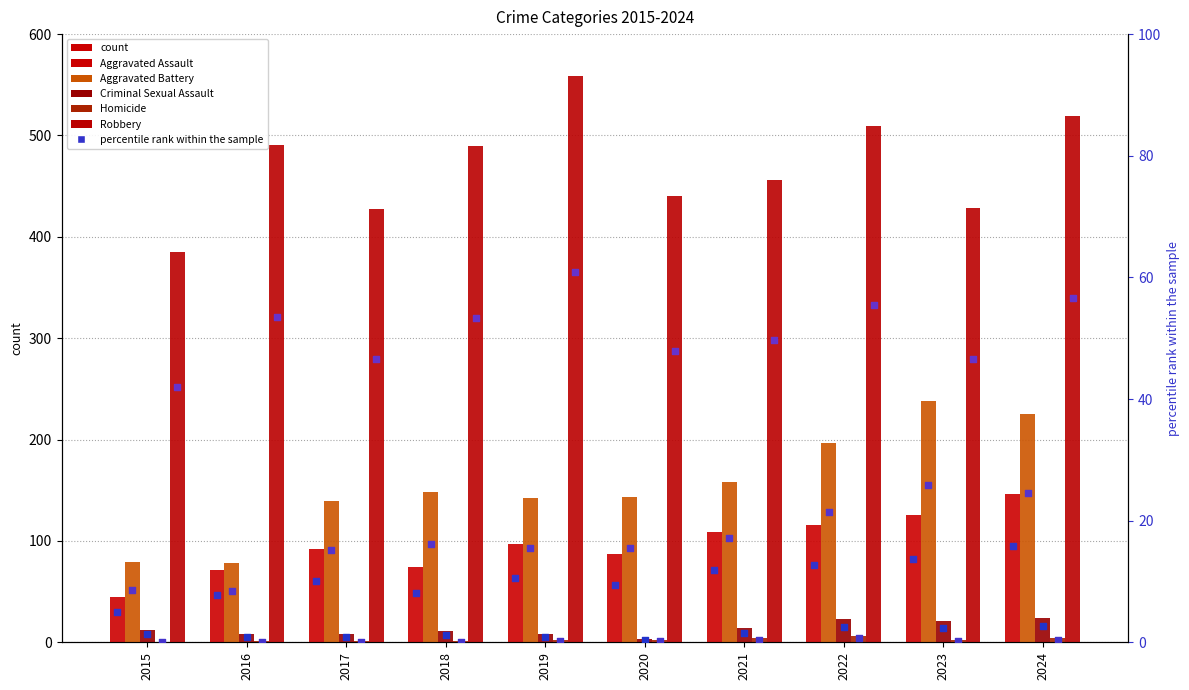

Which series contains the highest Y value?

Robbery